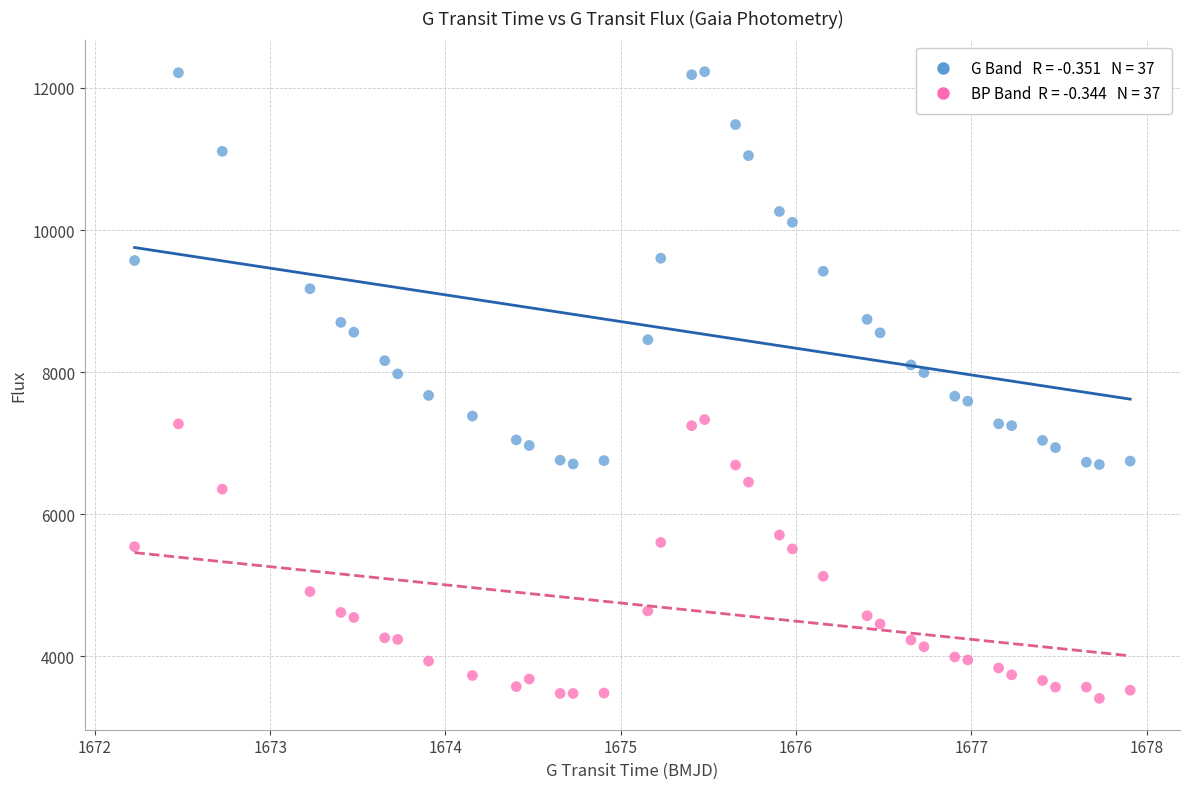

Across all data points, what is the range of X values (max minus min)?

5.7